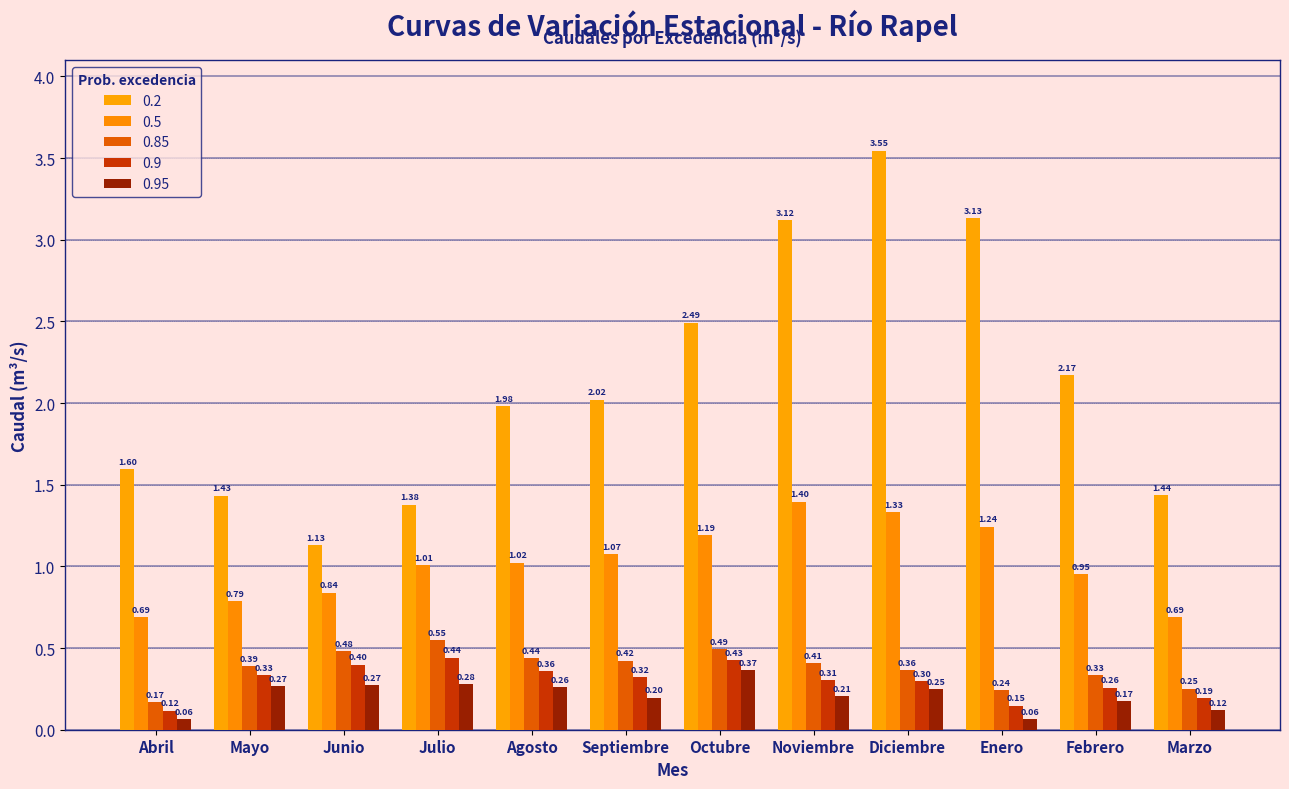

How many bars are there in each group?

5